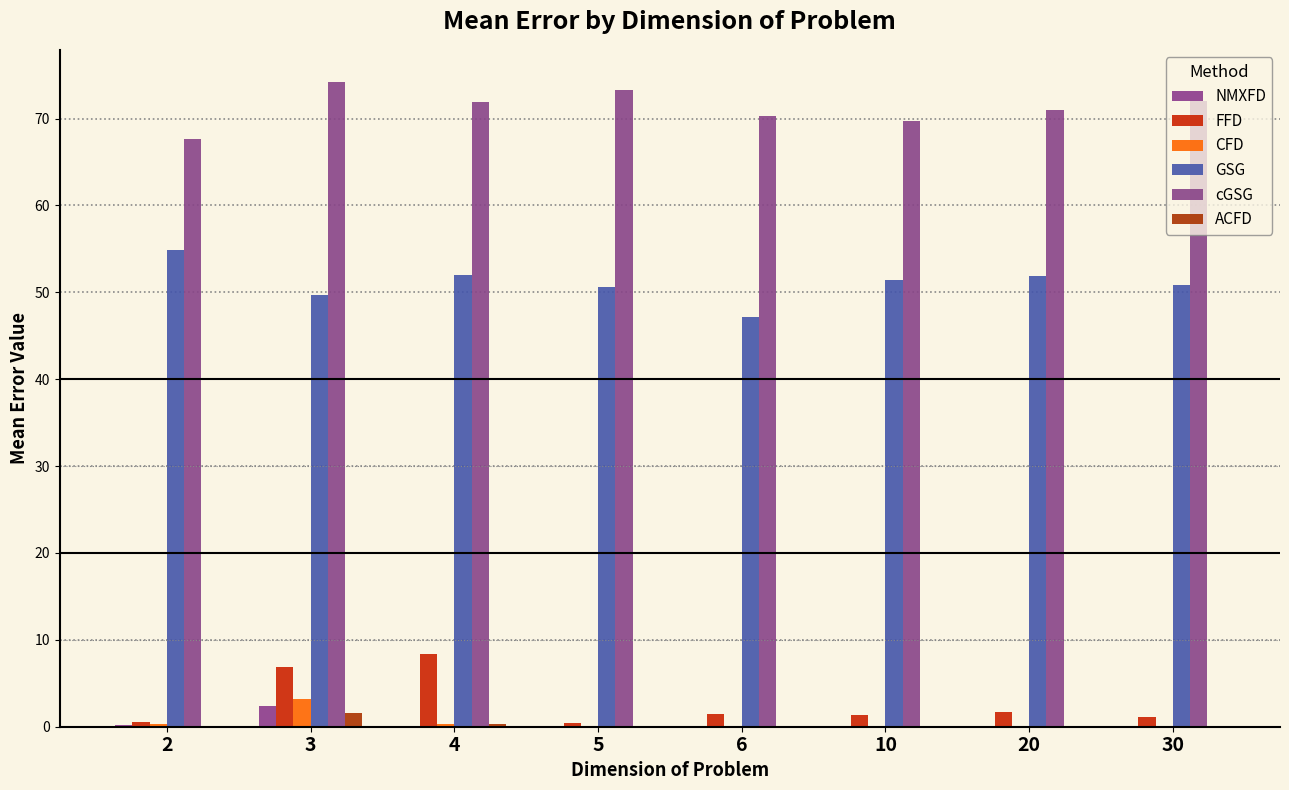

Which series has the largest total across all categories?

cGSG